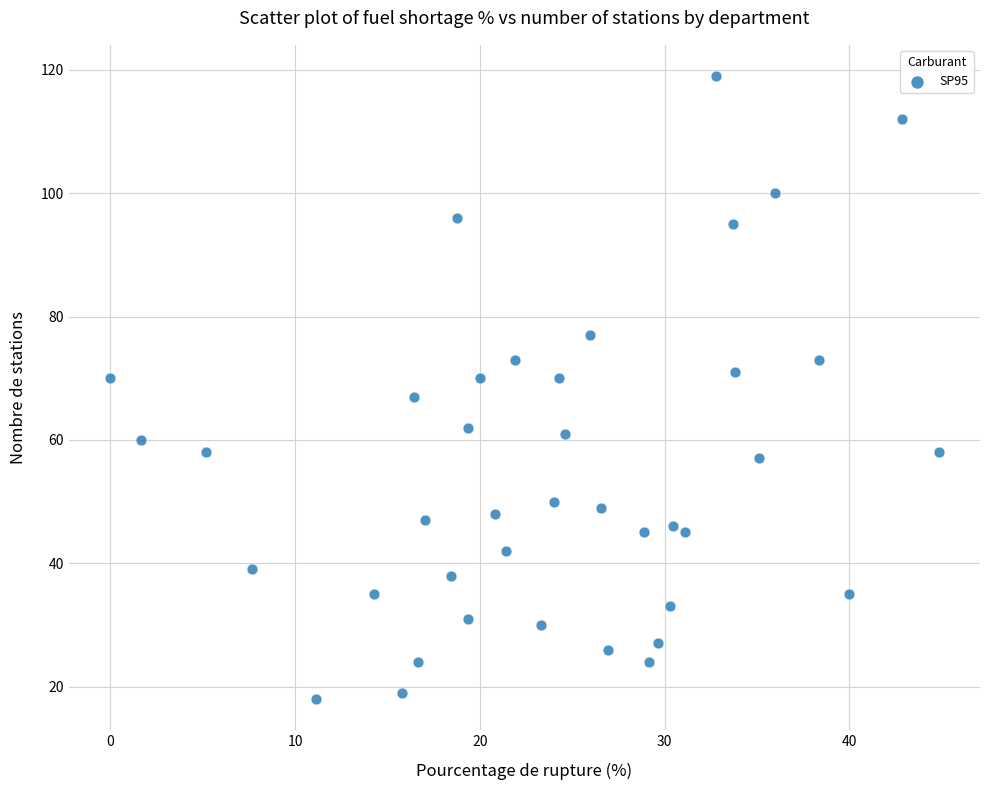

What is the range of Y values (max minus min)?

101